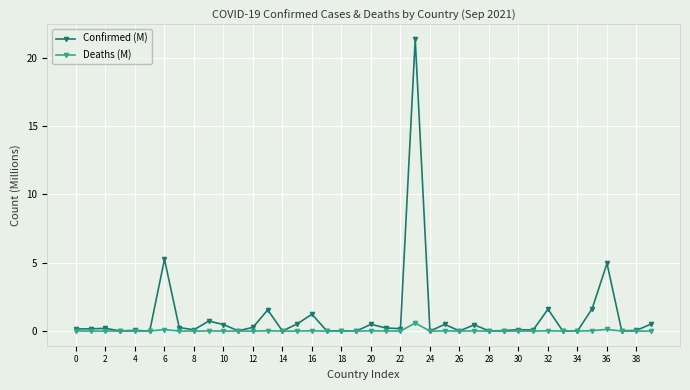

What is the highest value of the Confirmed (M) series?

21.4